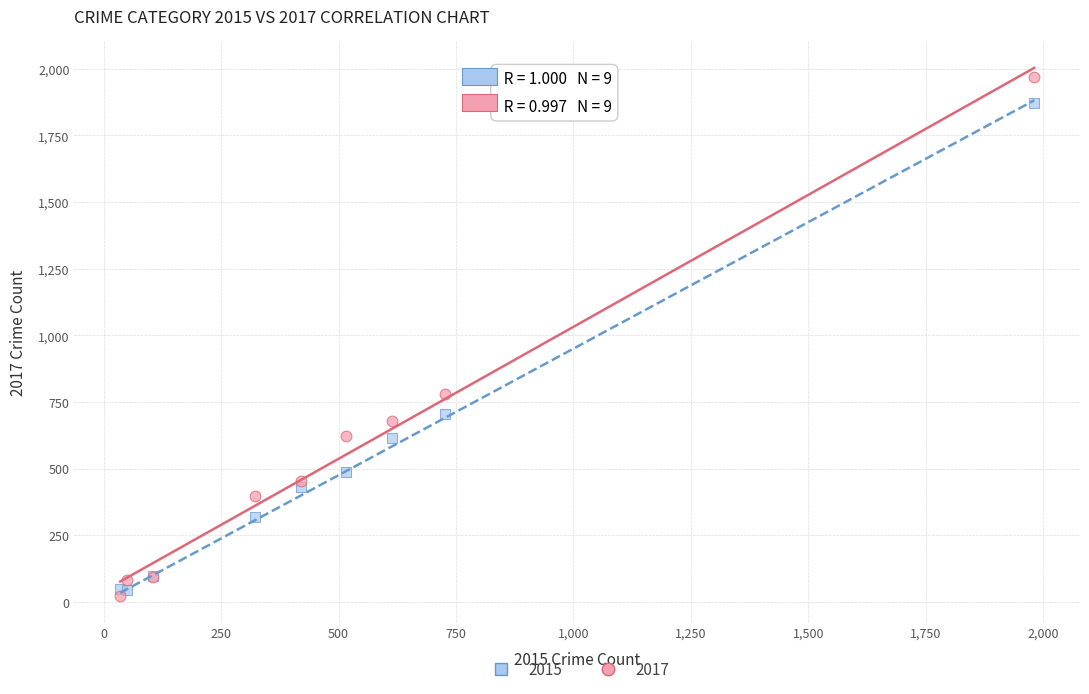

Which series contains the highest Y value?

2017